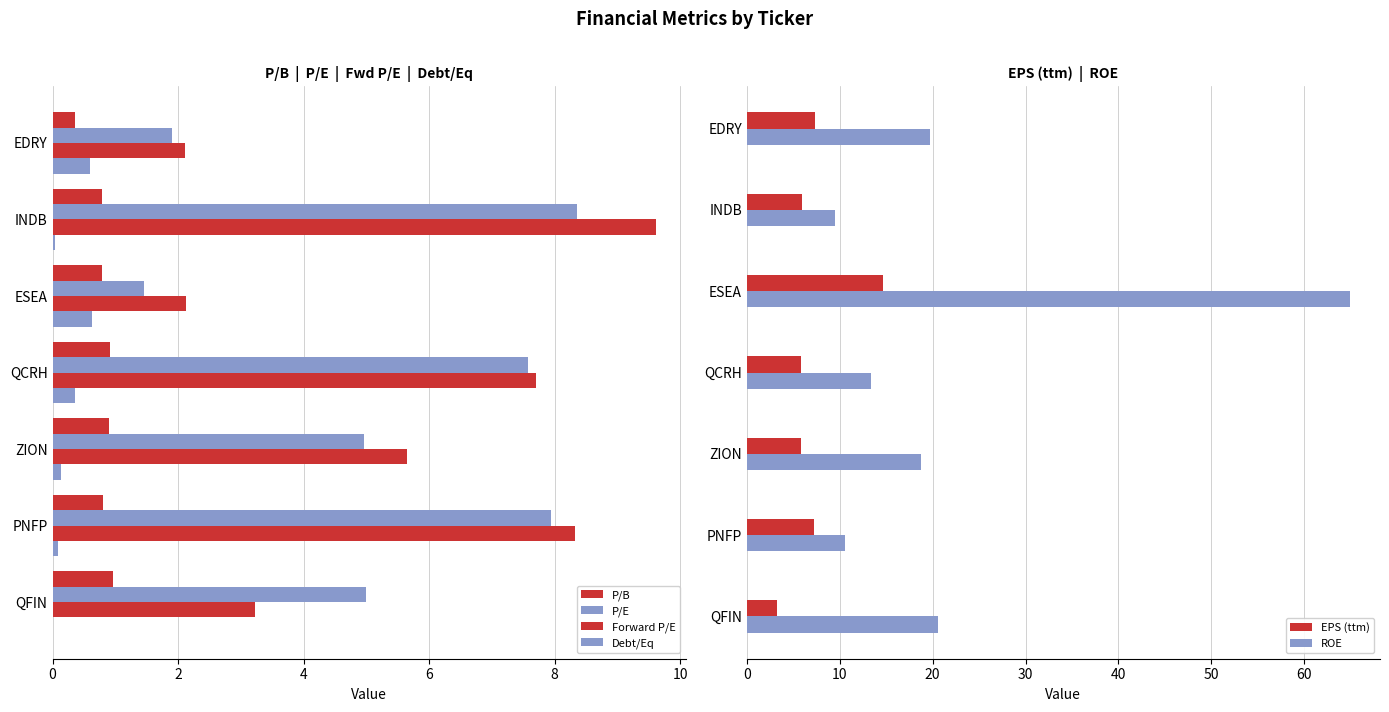

Which series has the largest range (max minus min)?

ROE